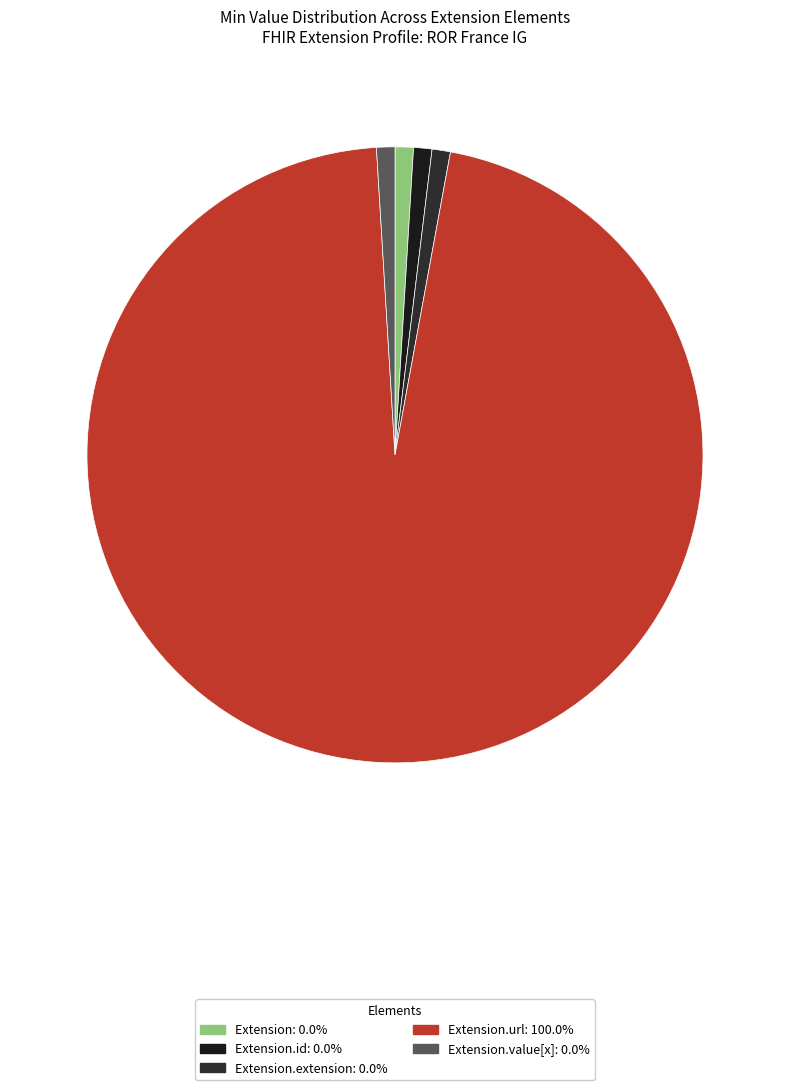

How many segments does this pie chart have?

5